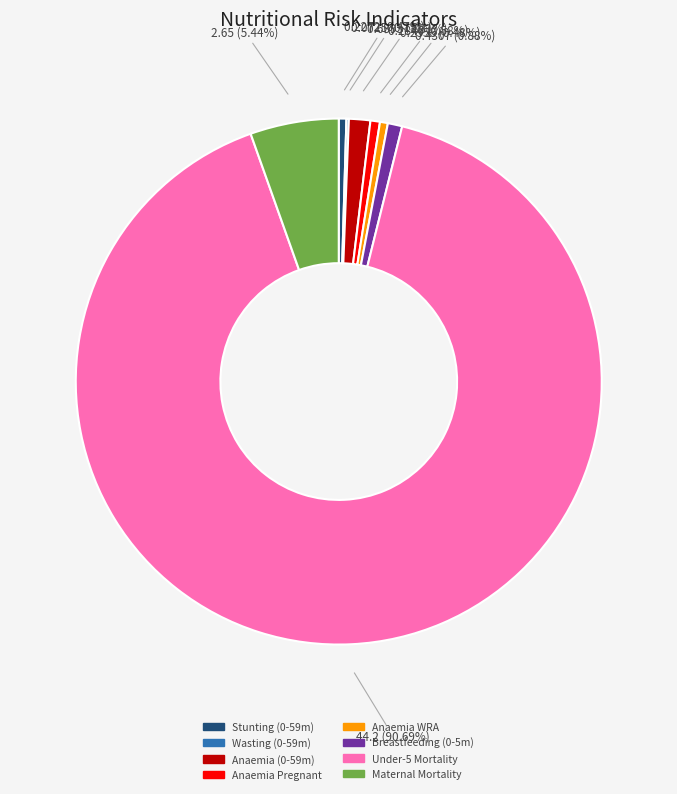

Is there a majority slice in this chart?

Yes